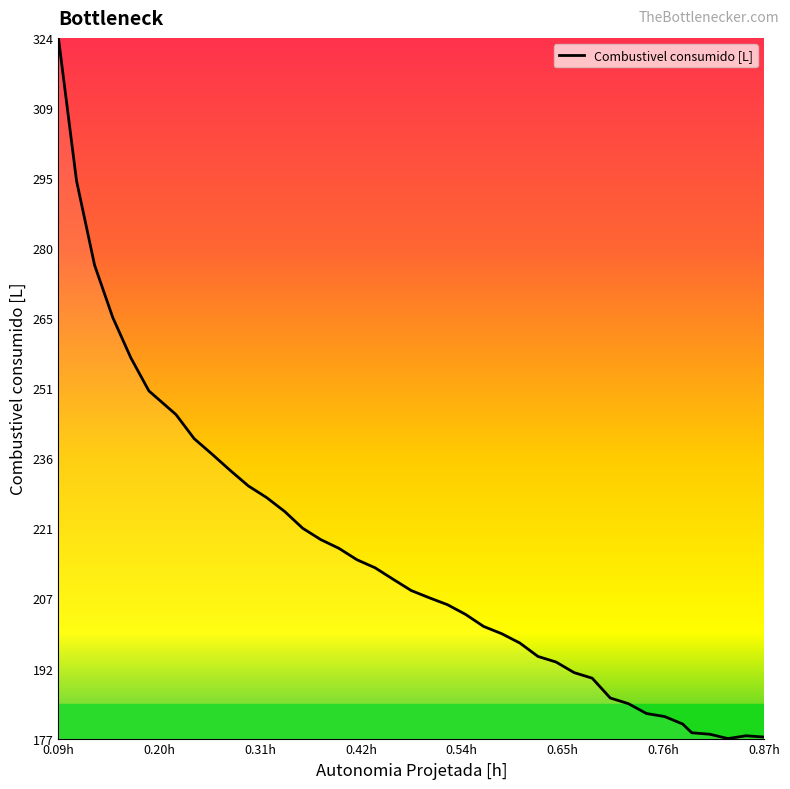

What is the difference between the maximum and minimum values?

146.8